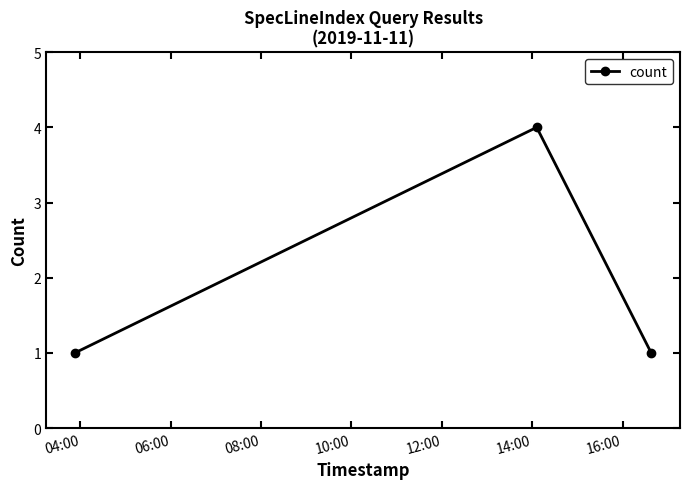

How many values are between 1 and 4?

3